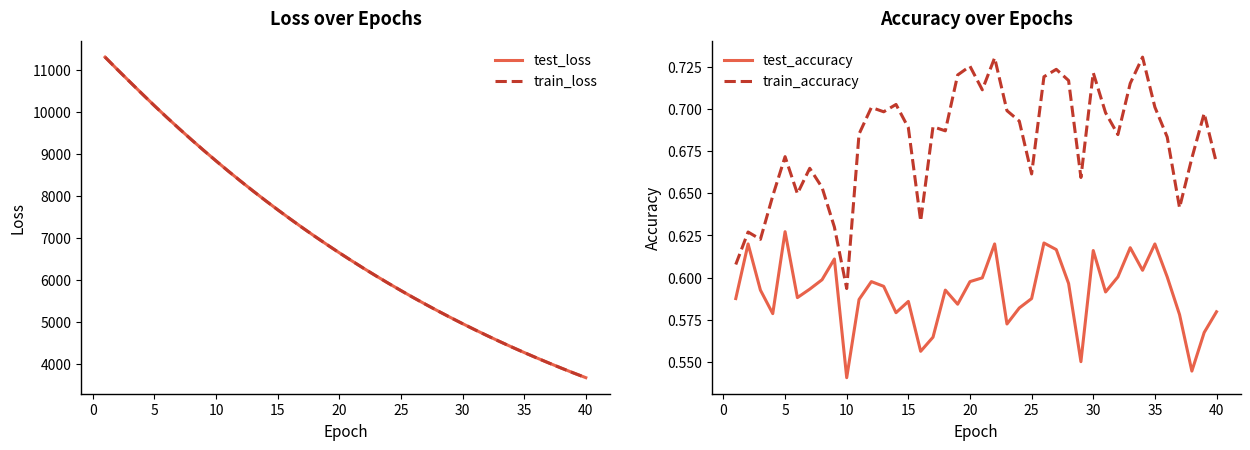

At which label does train_loss reach its minimum?

40